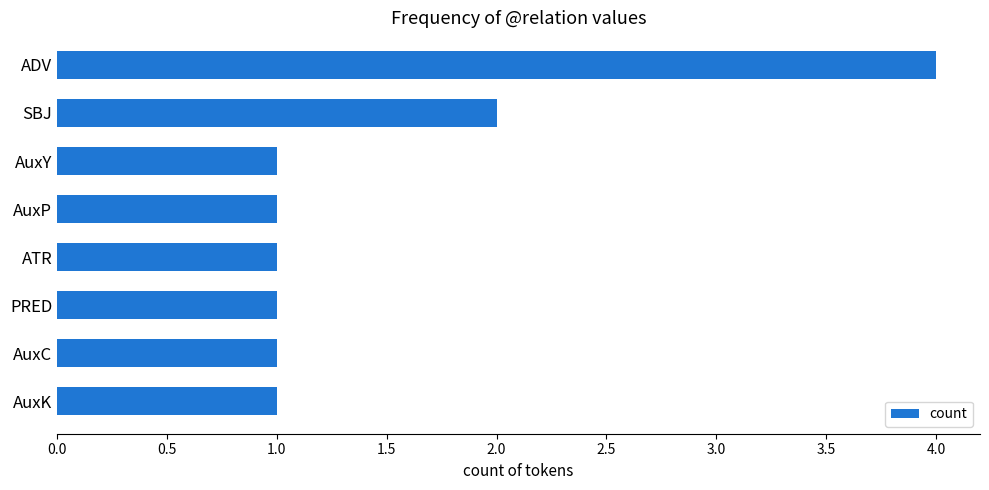

What is the smallest value displayed?

1